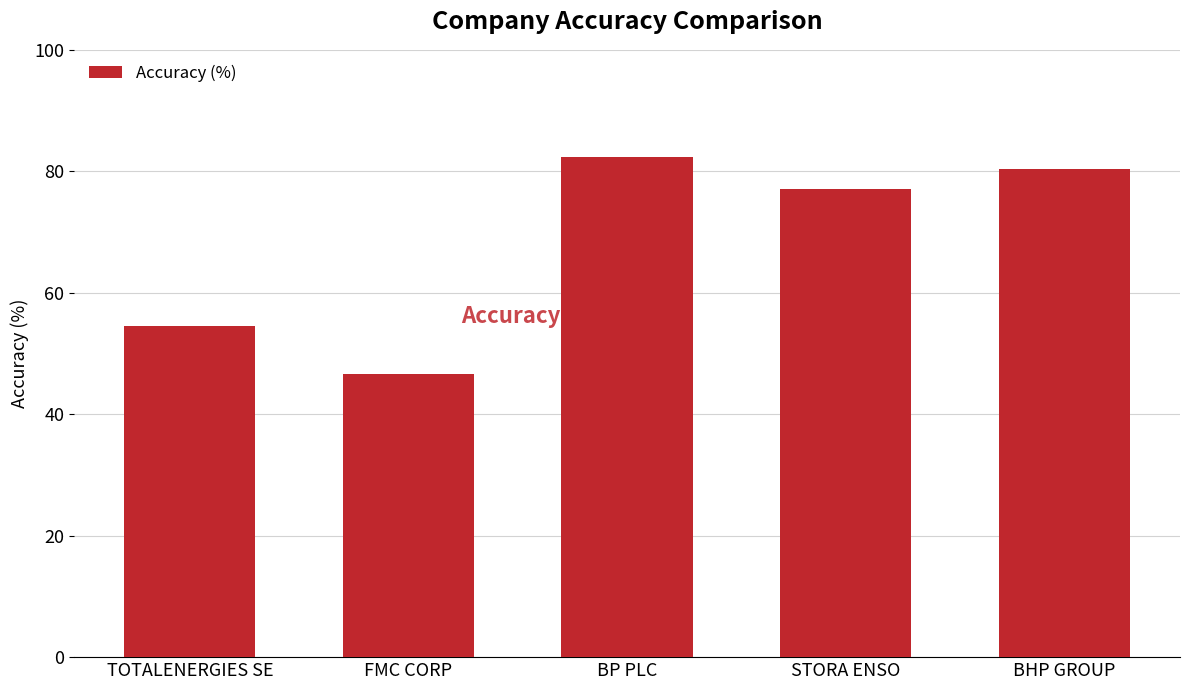

What is the value of the 5th bar from the left?

80.4